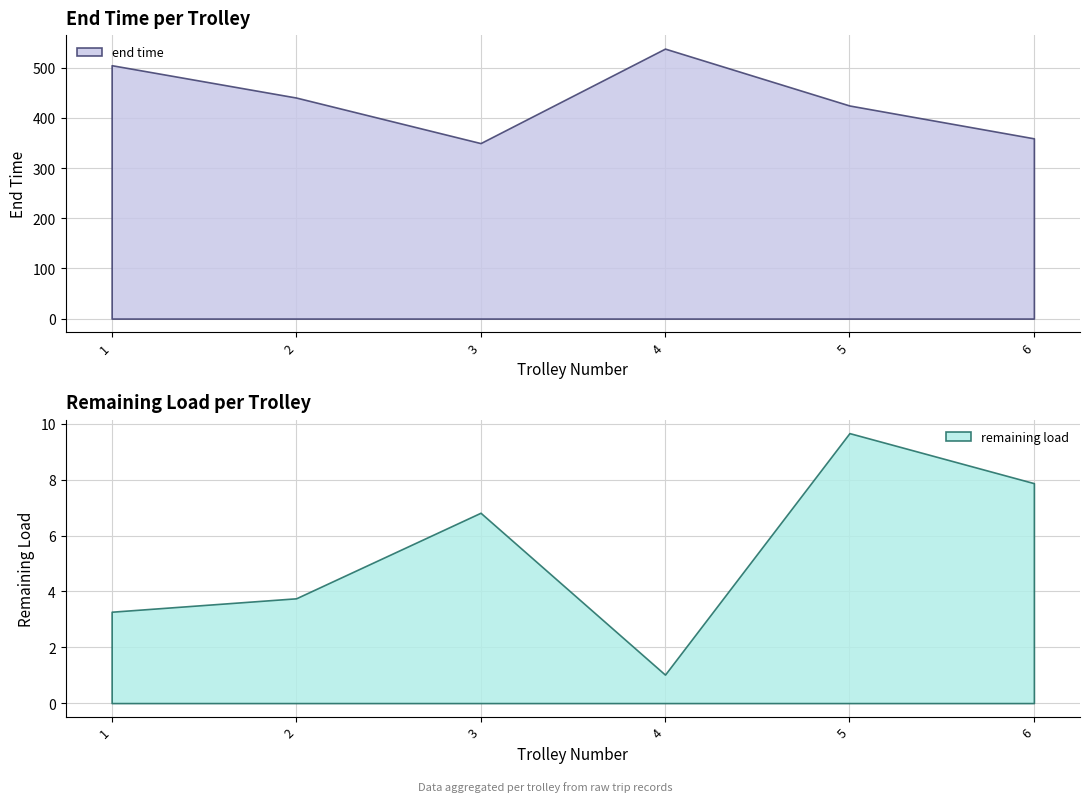

What is the maximum value for end time?

538.4